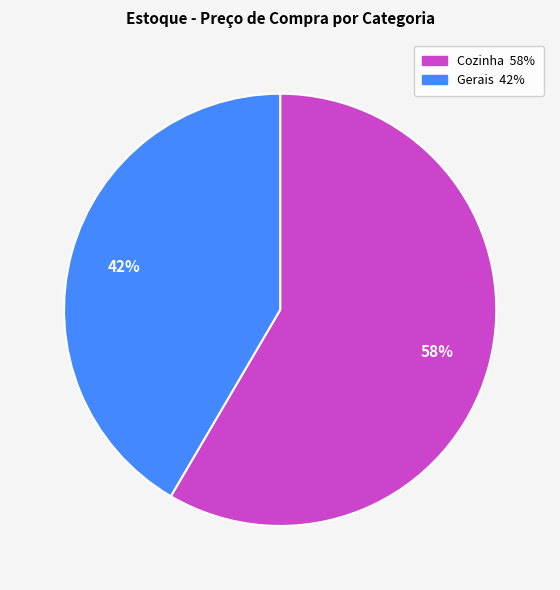

How many slices are in this pie chart?

2